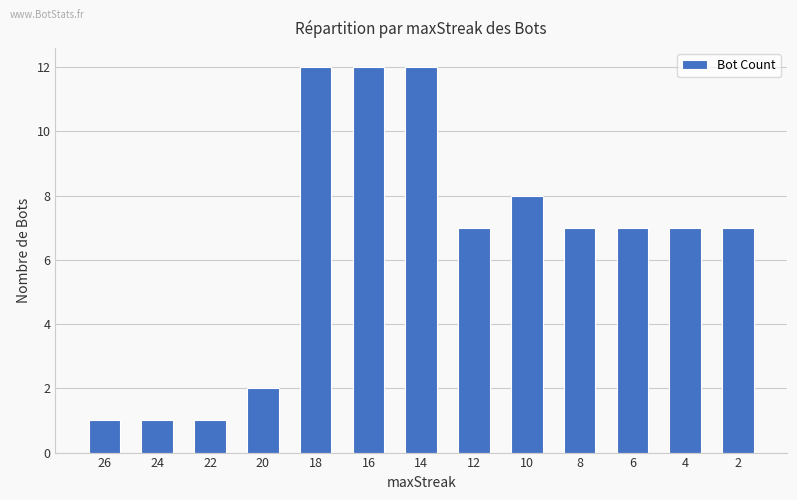

True or false: the data shows 7 at 12.

True